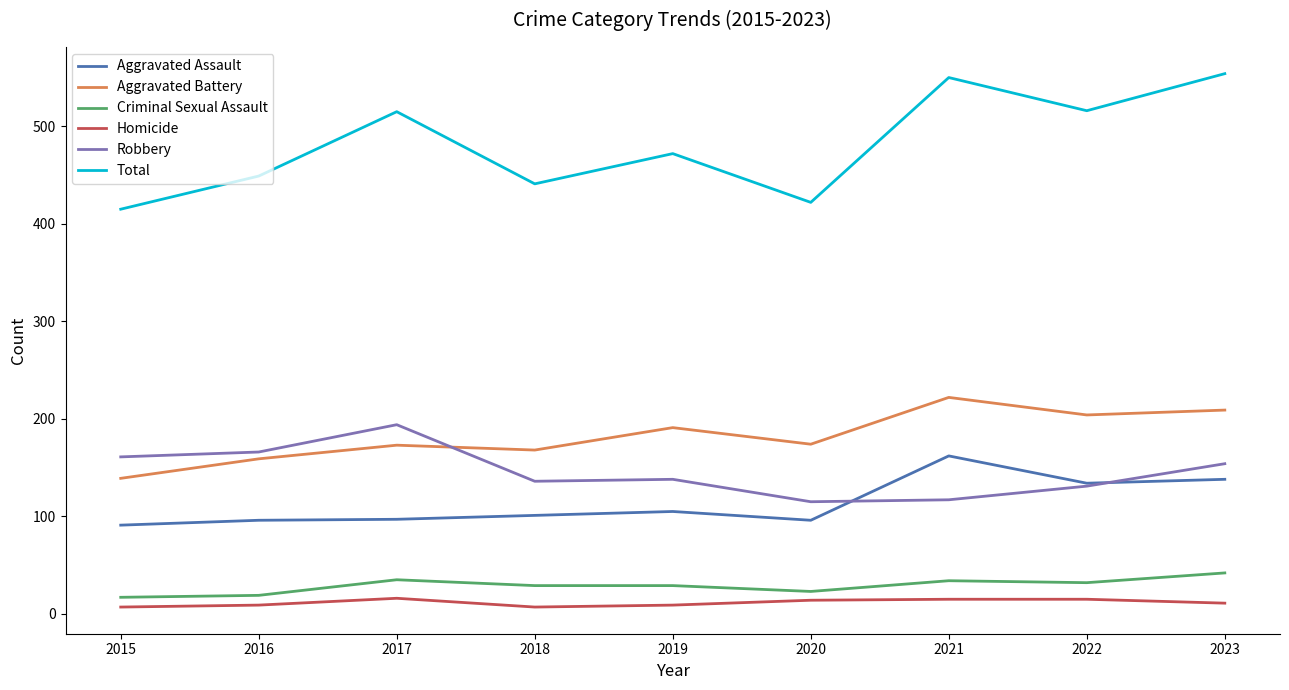

In Aggravated Assault, how many points are higher than both neighbors (excluding endpoints)?

2